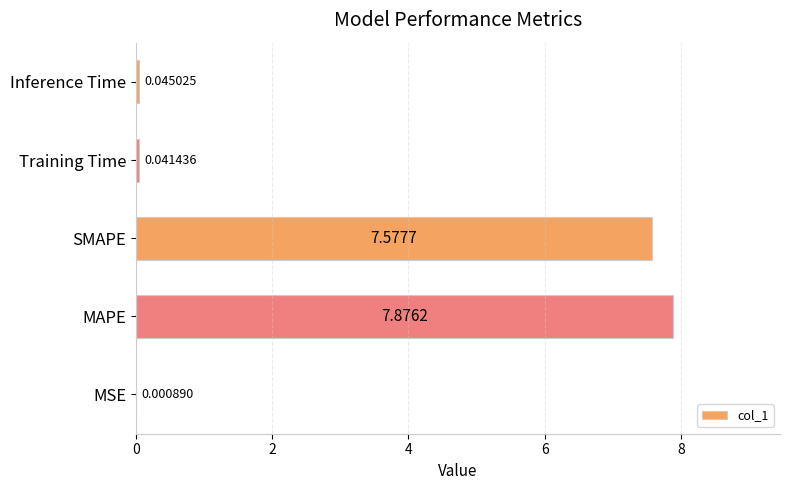

Between Inference Time and SMAPE, which is larger?

SMAPE